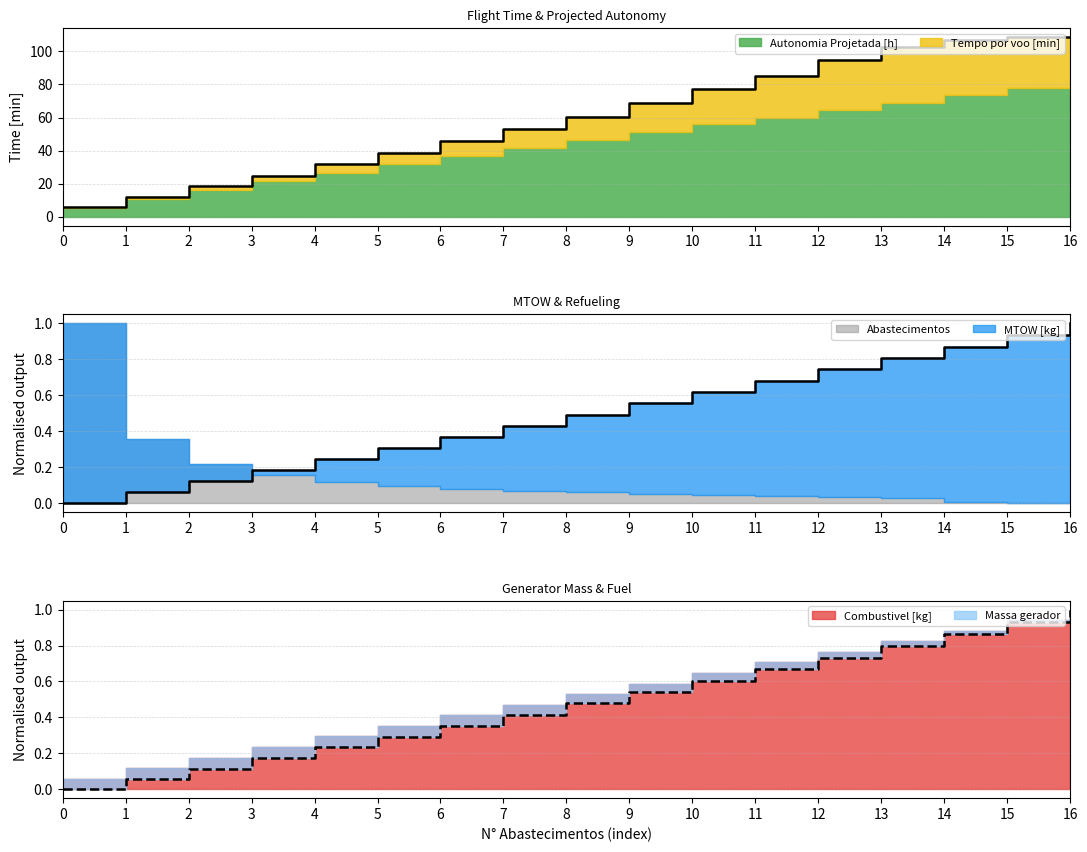

What is the value of the Tempo por voo [min] point at the 15th from the left?

106.7